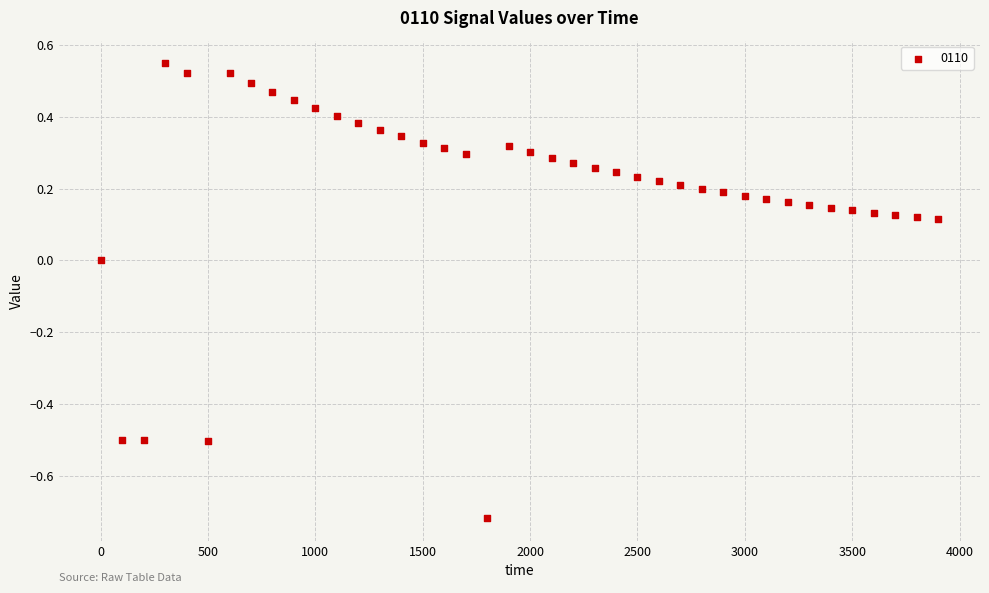

What is the range of X values (max minus min)?

3900.0